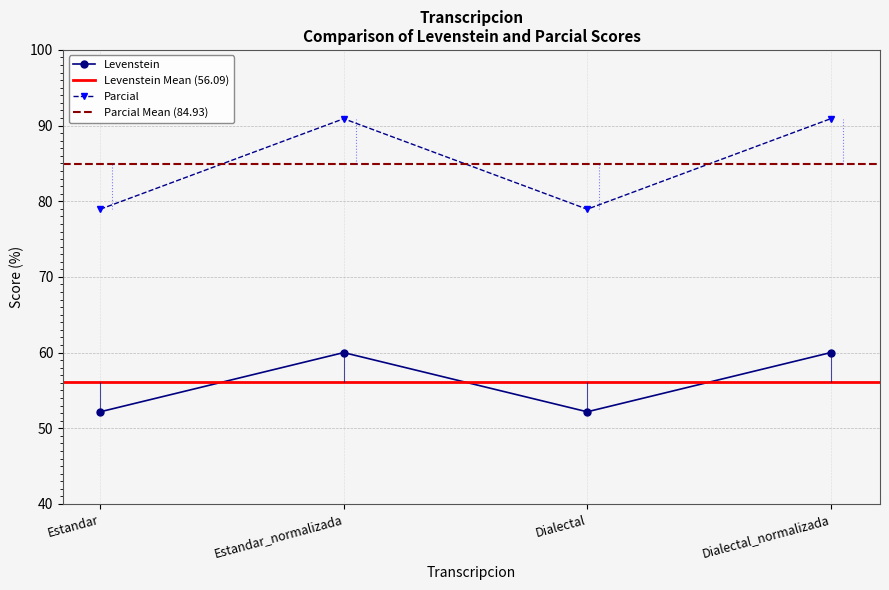

How many distinct data groups are displayed?

2